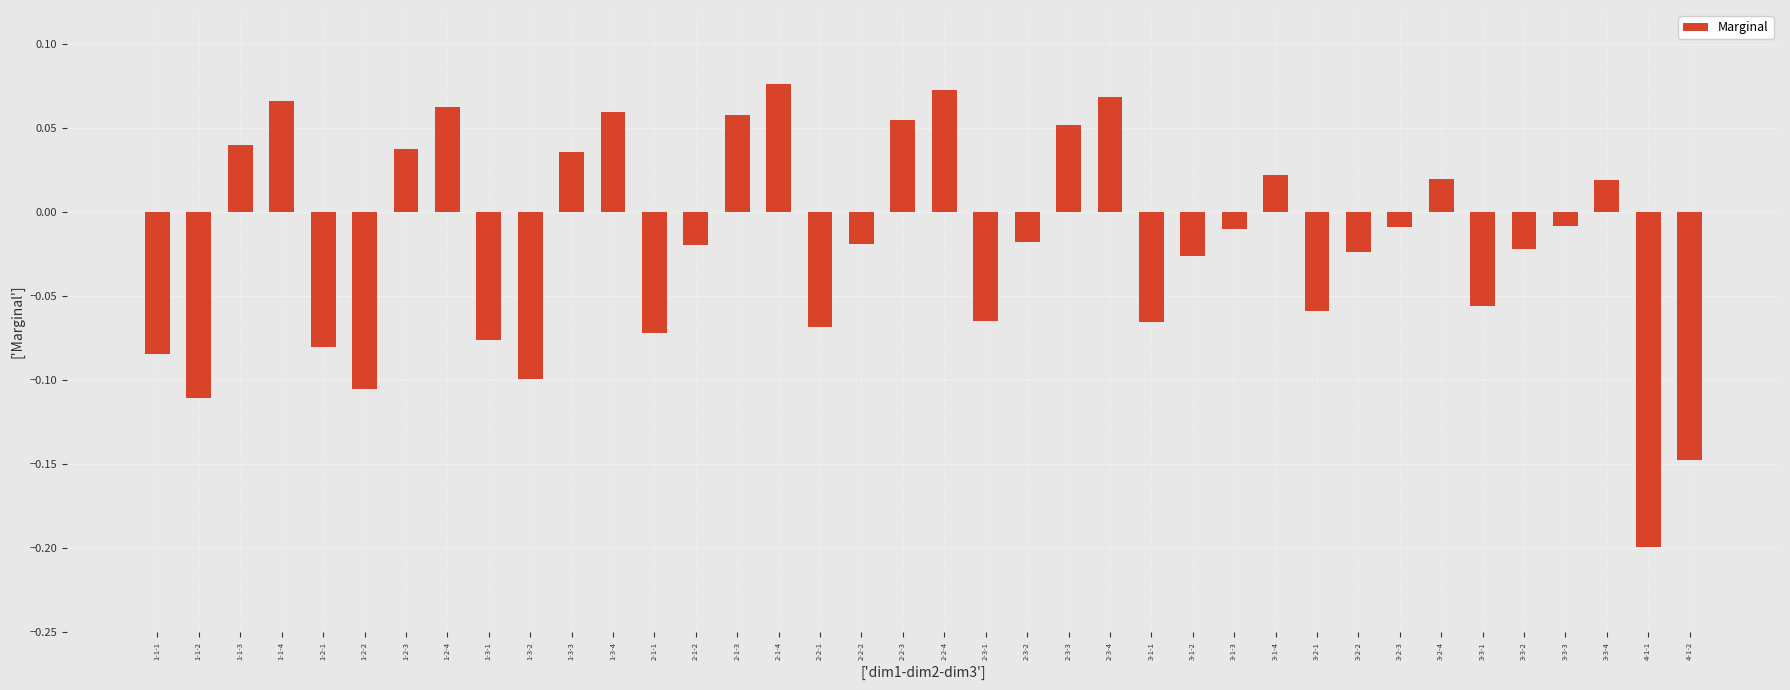

At which category does the chart reach its minimum across all series?

4-1-1